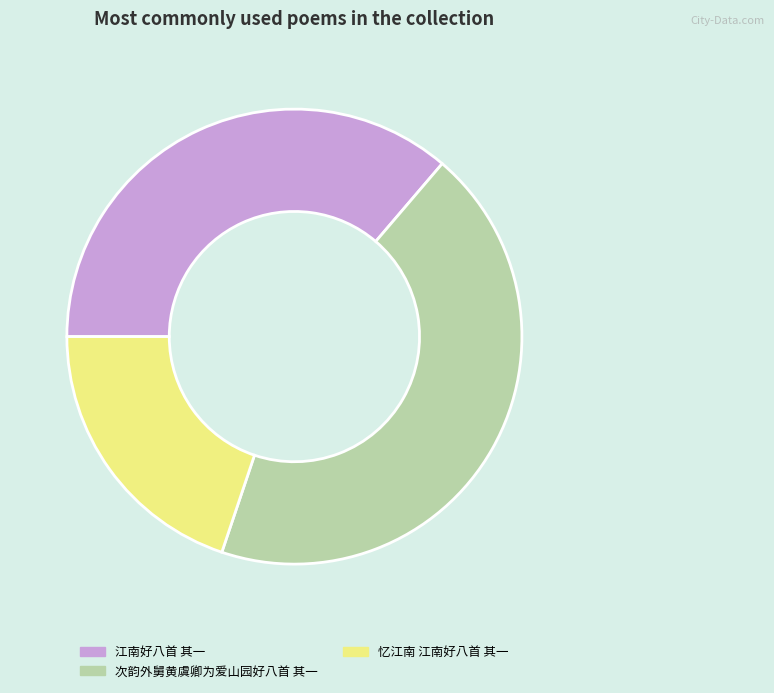

Combined, do 次韵外舅黄虞卿为爱山园好八首 其一 and 江南好八首 其一 account for over 50%?

Yes